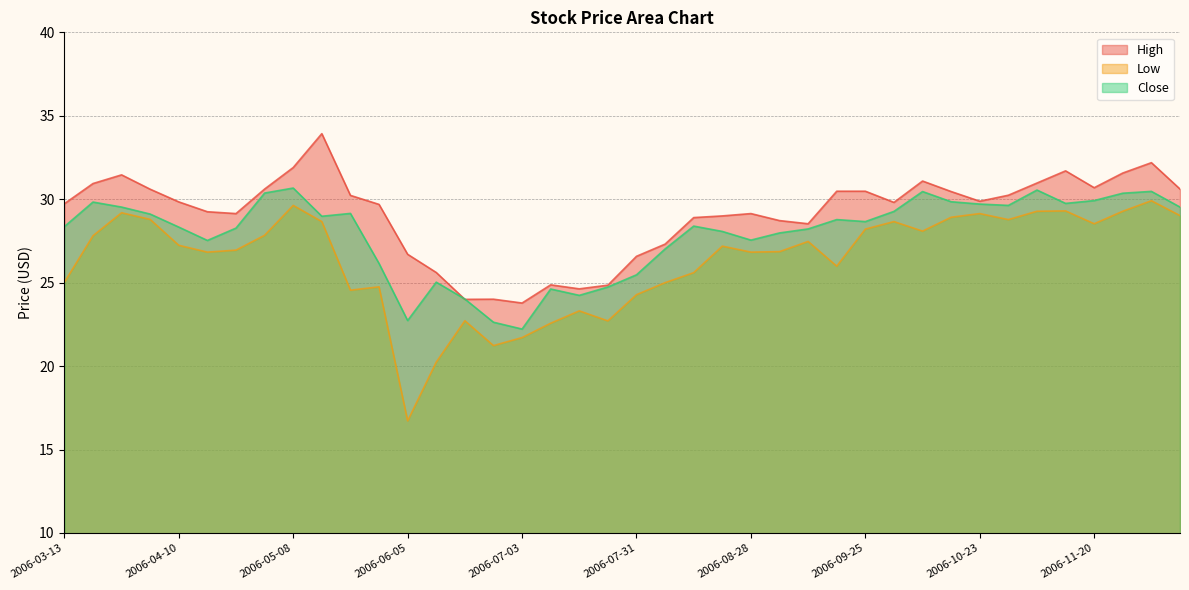

The value of Close at 2006-09-25 is 38.9. True or false?

False